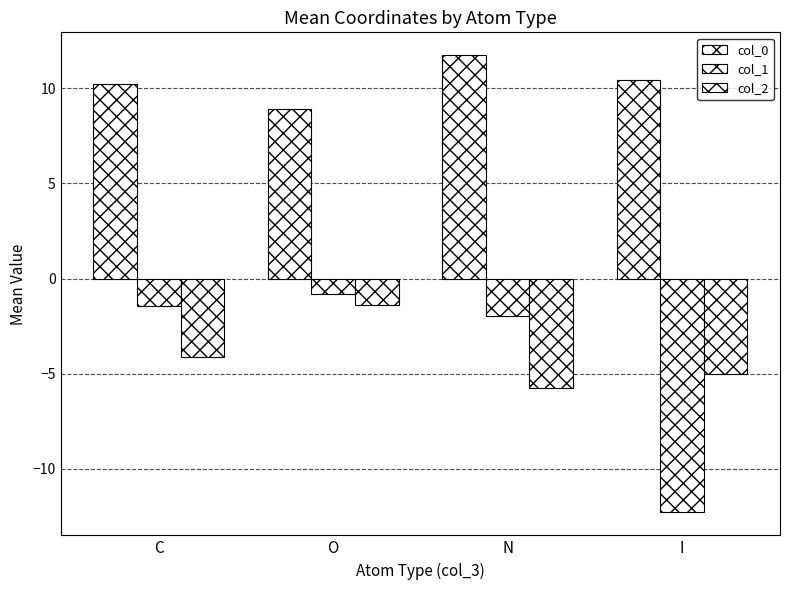

Count the number of categories in the chart.

4